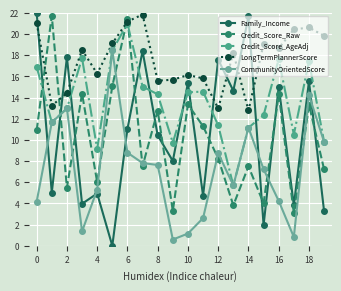

In Credit_Score_Raw, how many points are lower than both neighbors (excluding endpoints)?

7